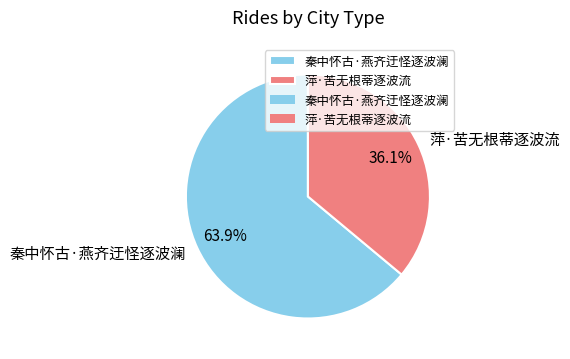

To the nearest percent, what is the average slice percentage?

50%